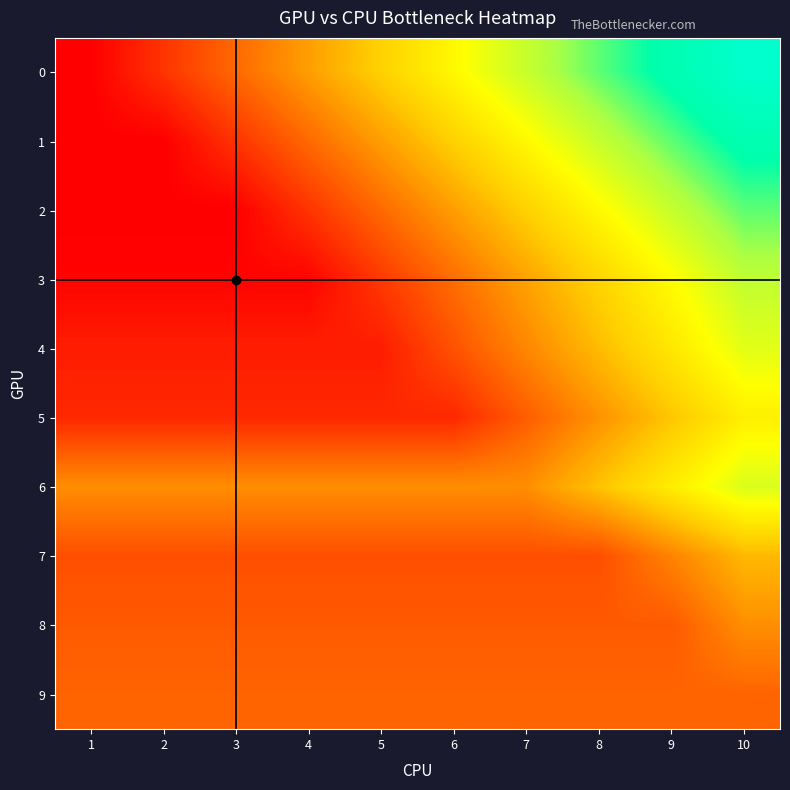

What is the difference between the highest and lowest values at 10?

0.8